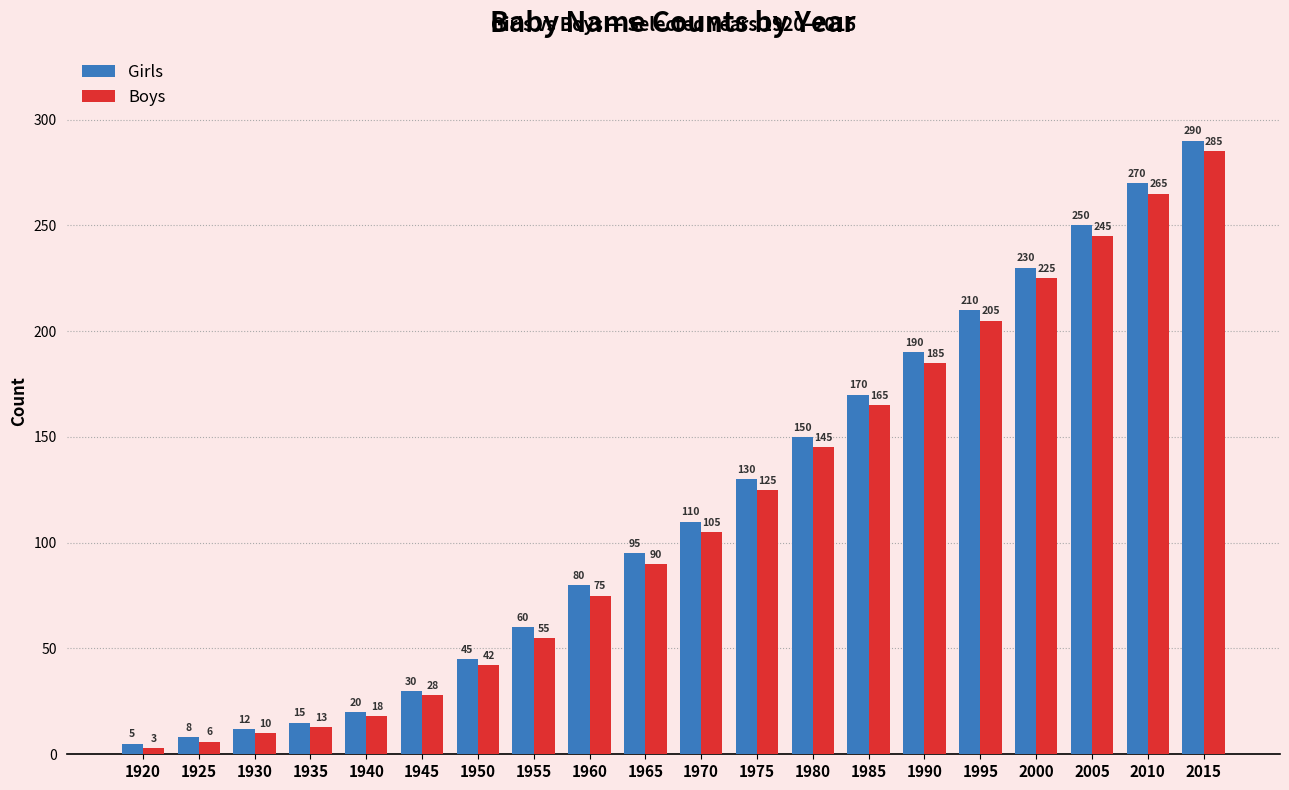

The Boys series shows 477 at 2010. True or false?

False